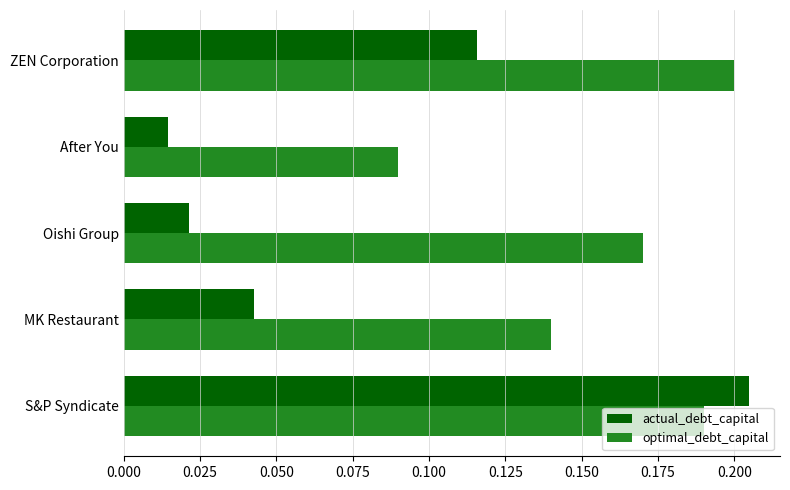

At which category does the chart reach its peak across all series?

S&P Syndicate